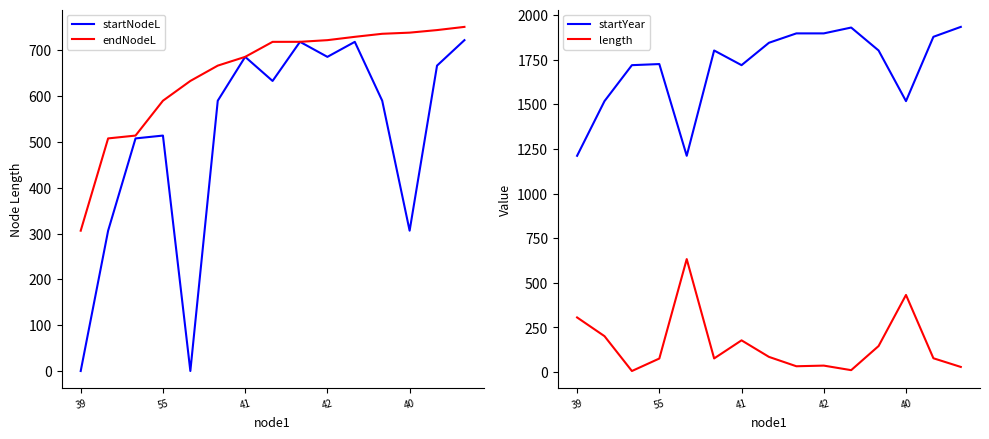

The value of startNodeL at 41 is 337.1. True or false?

False